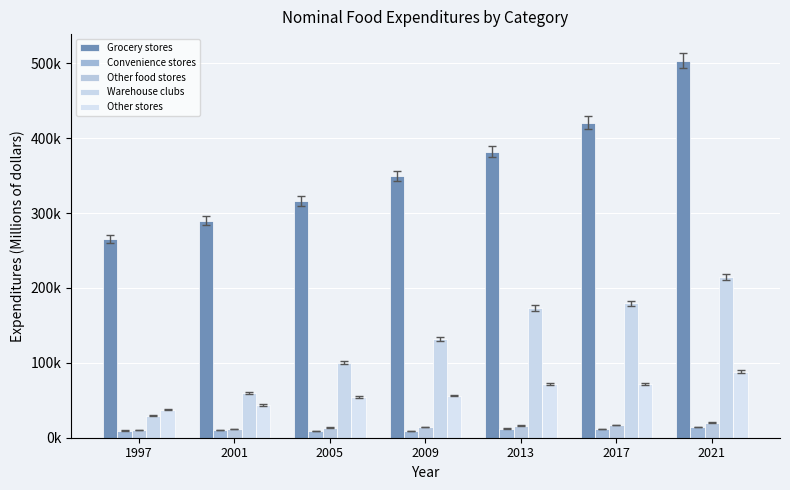

What is the maximum value shown in the chart?

503246.8